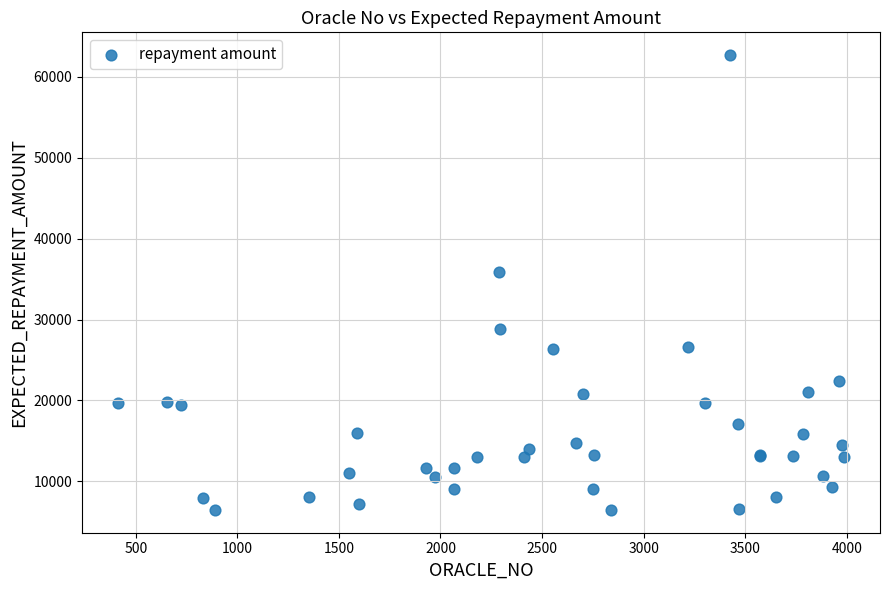

What Y value in the scatter plot is closest to 34574?

35829.7